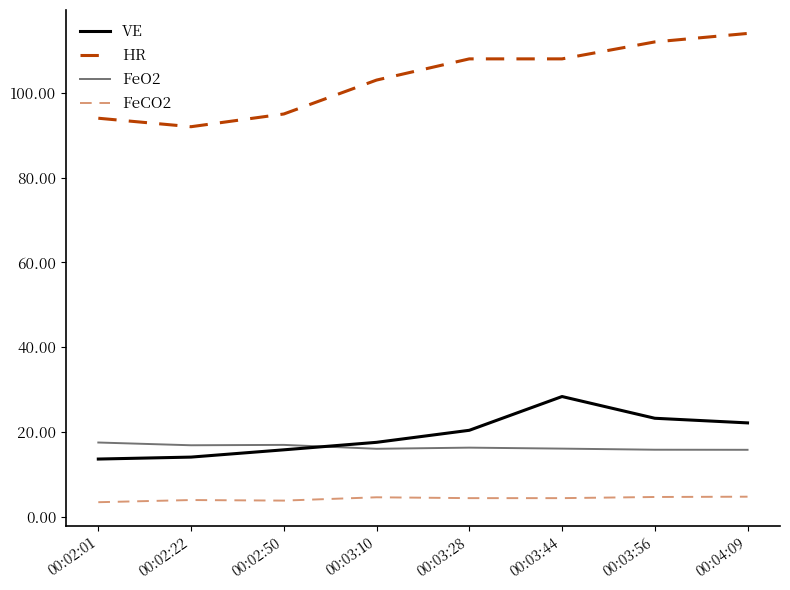

True or false: FeO2 and FeCO2 intersect in this chart.

False